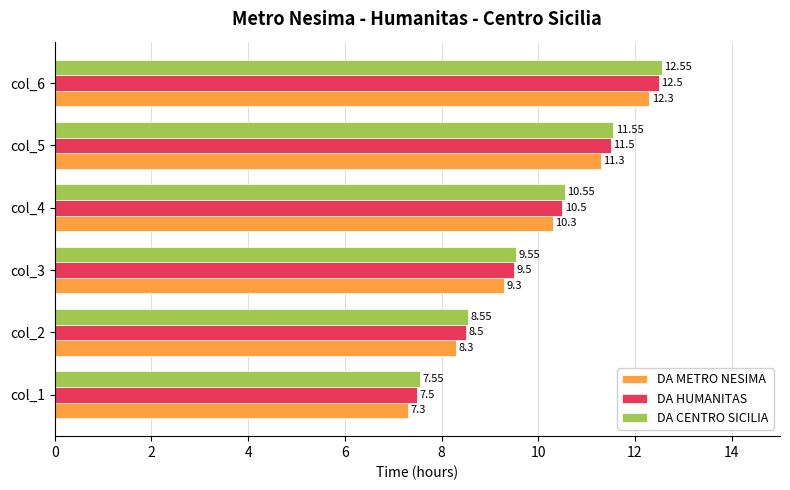

Rank the categories by DA HUMANITAS value from highest to lowest.

col_6, col_5, col_4, col_3, col_2, col_1